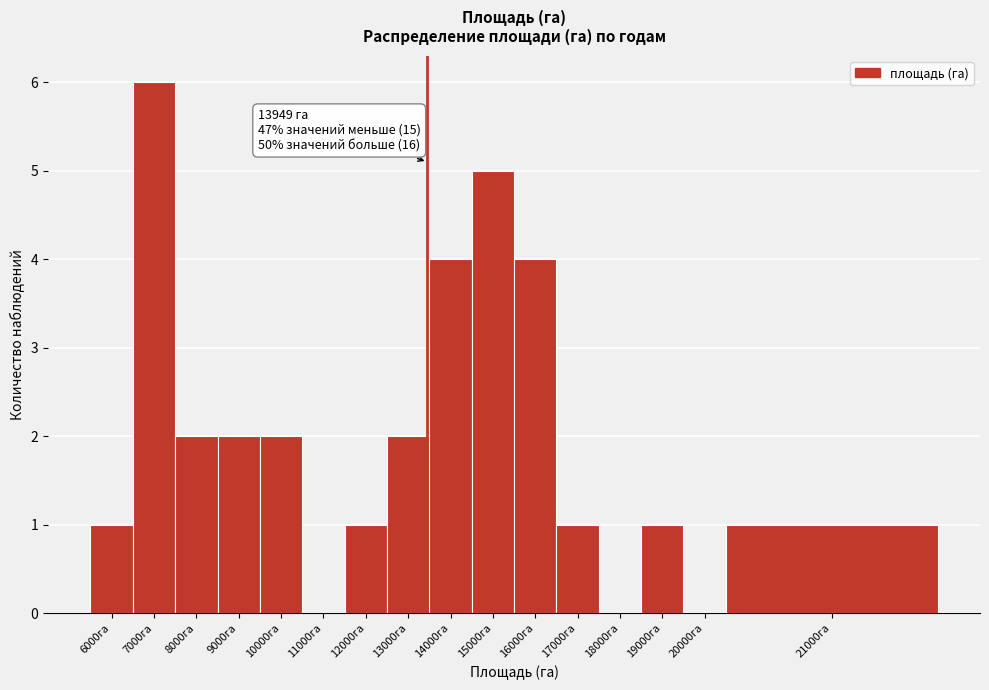

Reading left to right, transcribe all the data shown in this chart.

6000га=1	7000га=6	8000га=2	9000га=2	10000га=2	11000га=0	12000га=1	13000га=2	14000га=4	15000га=5	16000га=4	17000га=1	18000га=0	19000га=1	20000га=0	21000га=1